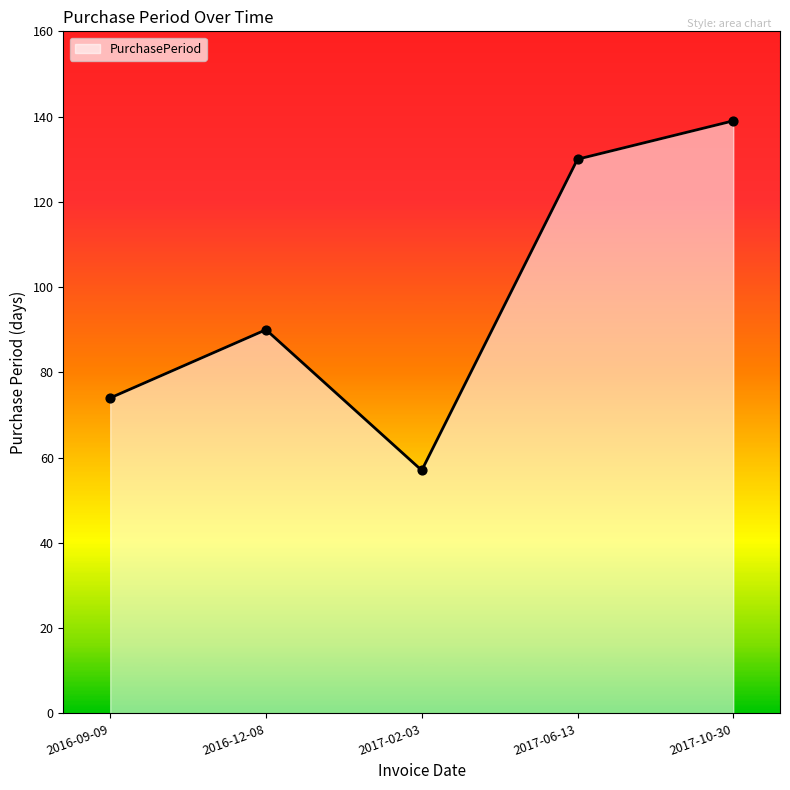

What is the change in value from 2016-12-08 to 2017-02-03?

-33